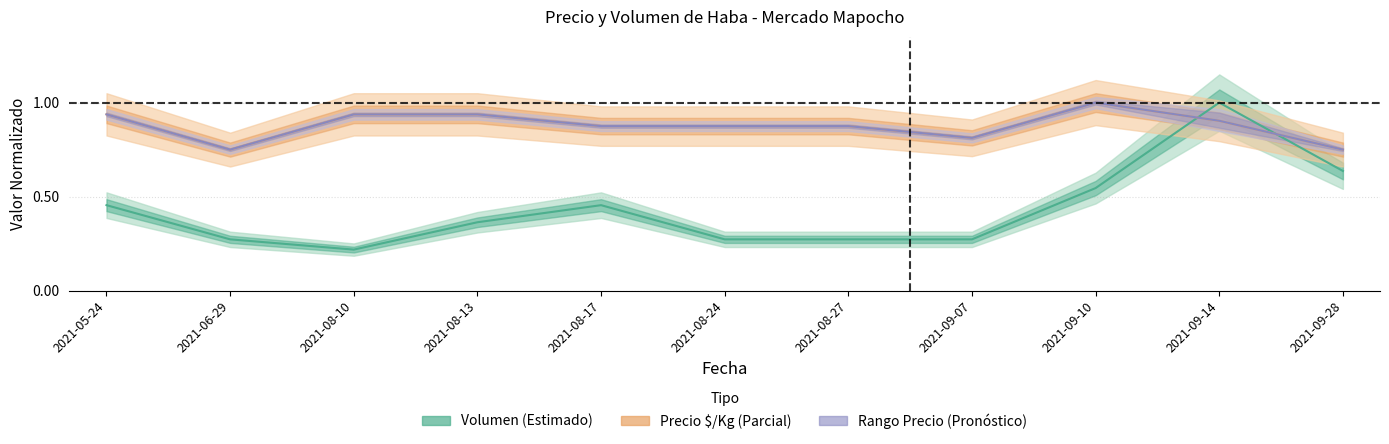

How many interior local peaks does the Precio_min series have?

1